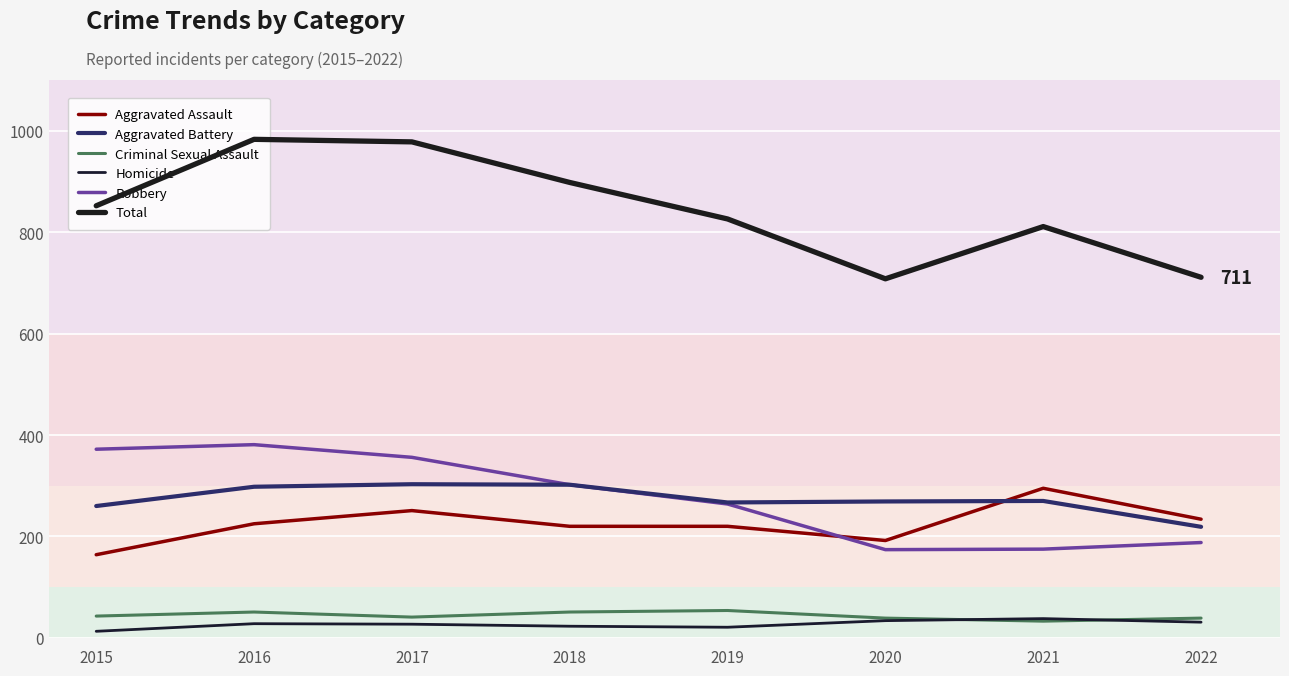

List the labels in order of Total value, smallest first.

2020, 2022, 2021, 2019, 2015, 2018, 2017, 2016